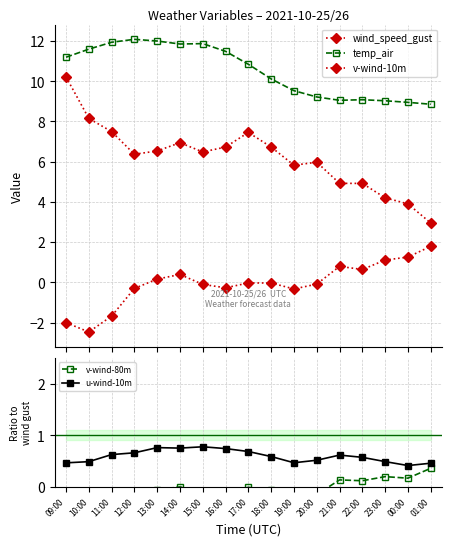

Where is wind_speed_gust nearest to the value 6?

20:00